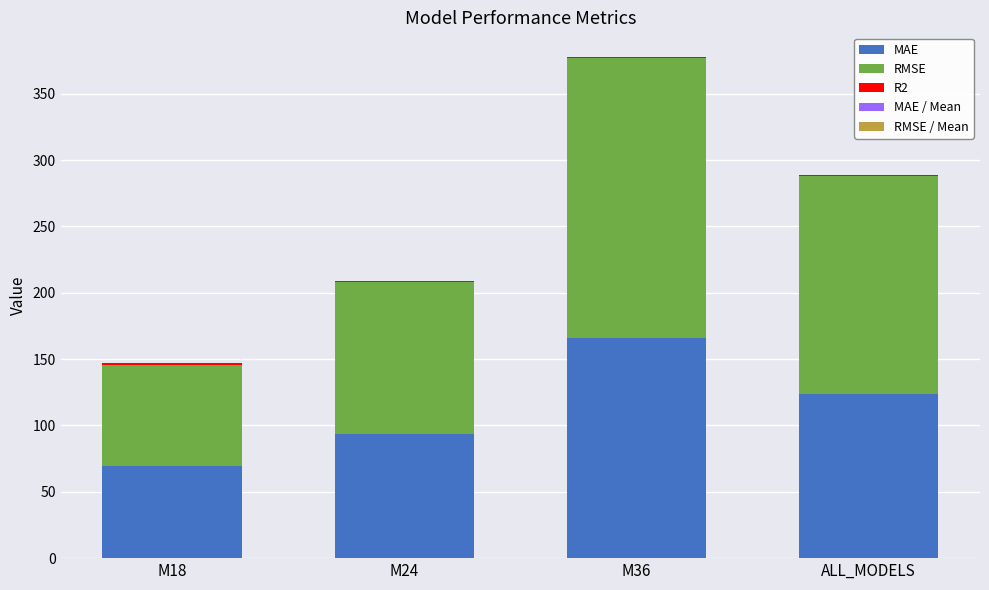

At which category is the sum across all series the highest?

M36